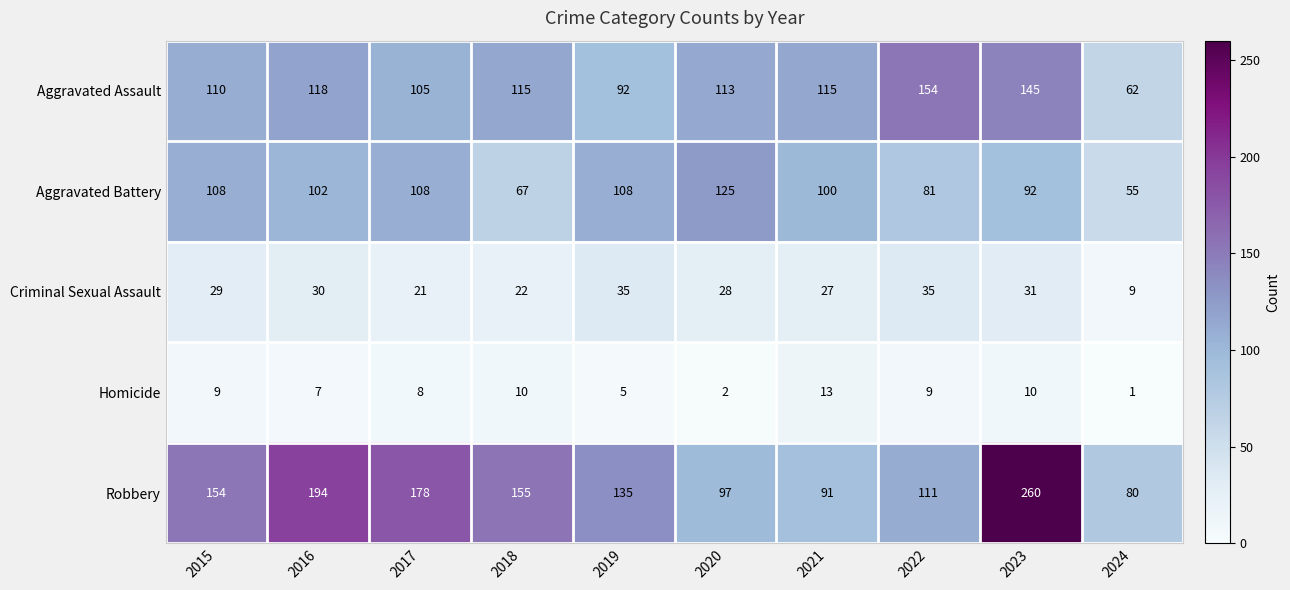

What is the spread (max minus min) of values at 2018?

145